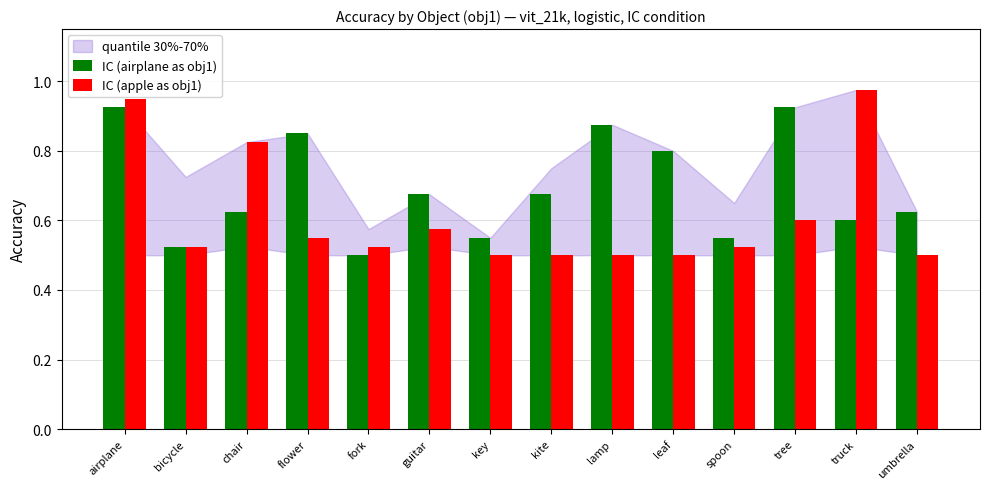

How many bars are there in total?

28